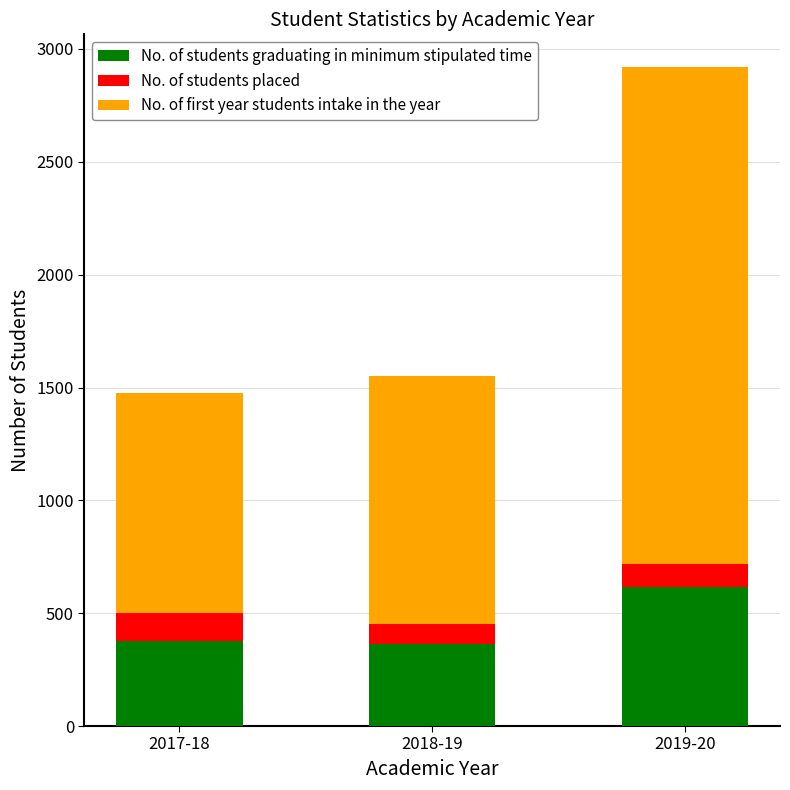

What is the total value across all series at 2019-20?

2919